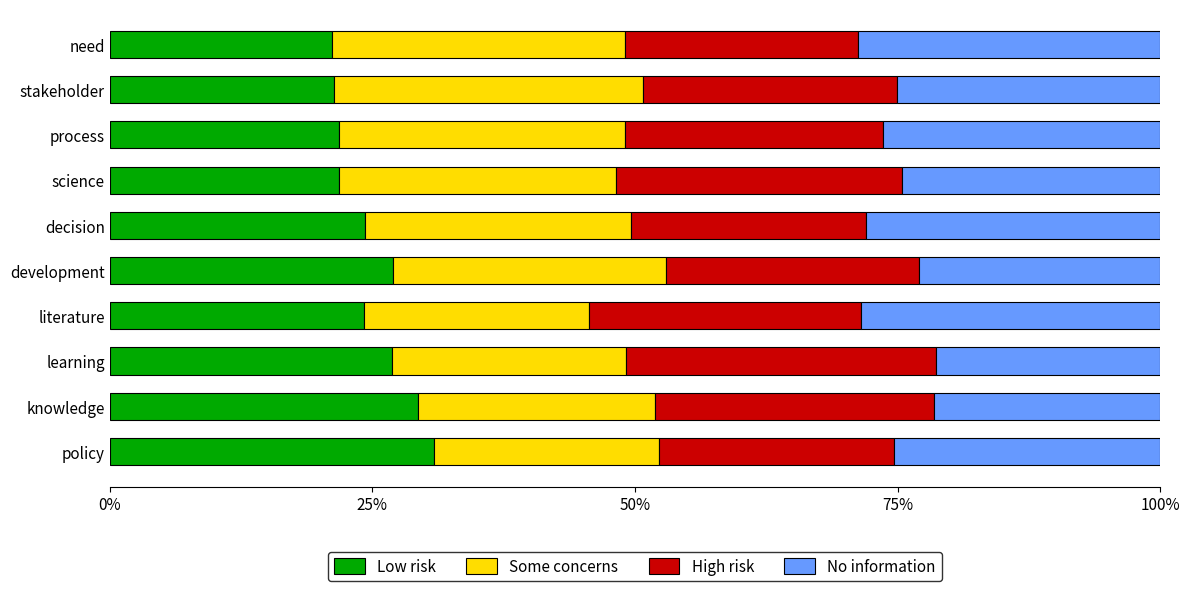

What is the total value across all series at science?

100.0